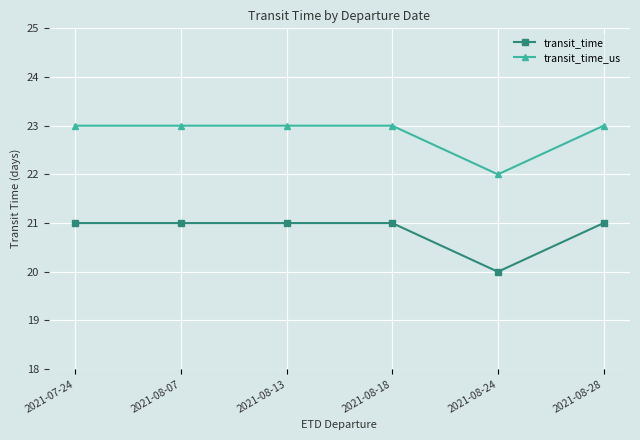

How many transit_time_us values are between 23 and 24?

5